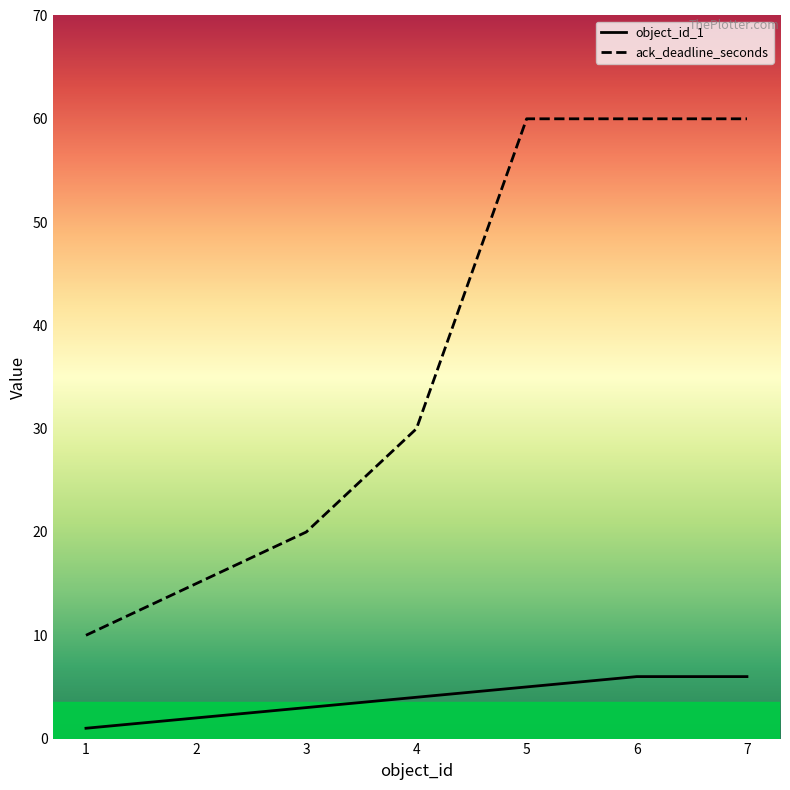

Where is object_id_1 nearest to the value 3?

3